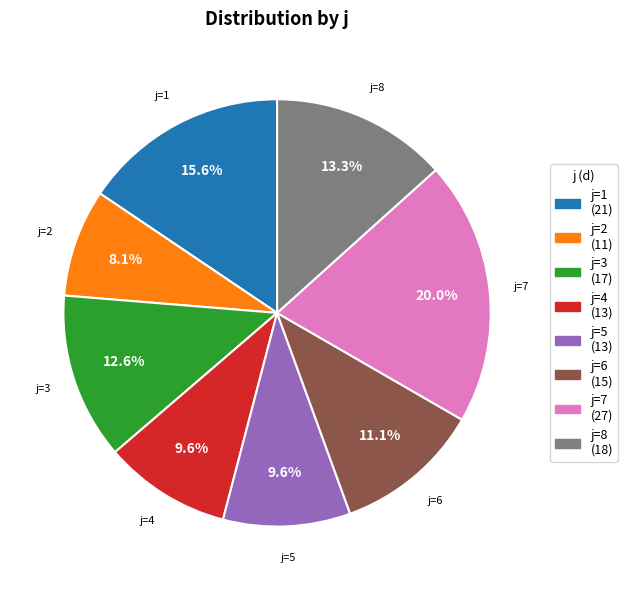

Approximately how many times larger is the value at j=2 (11) compared to j=3 (17)?

0.6